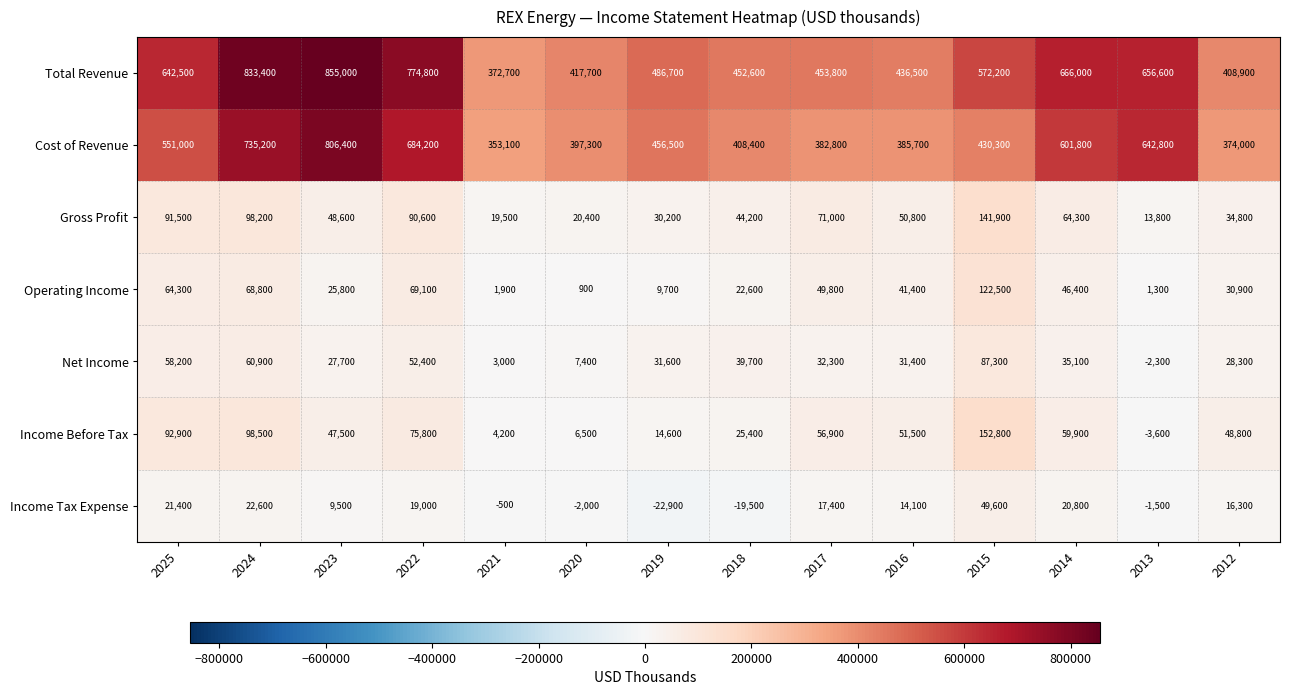

What is the total value across all series at 2025?

1521800